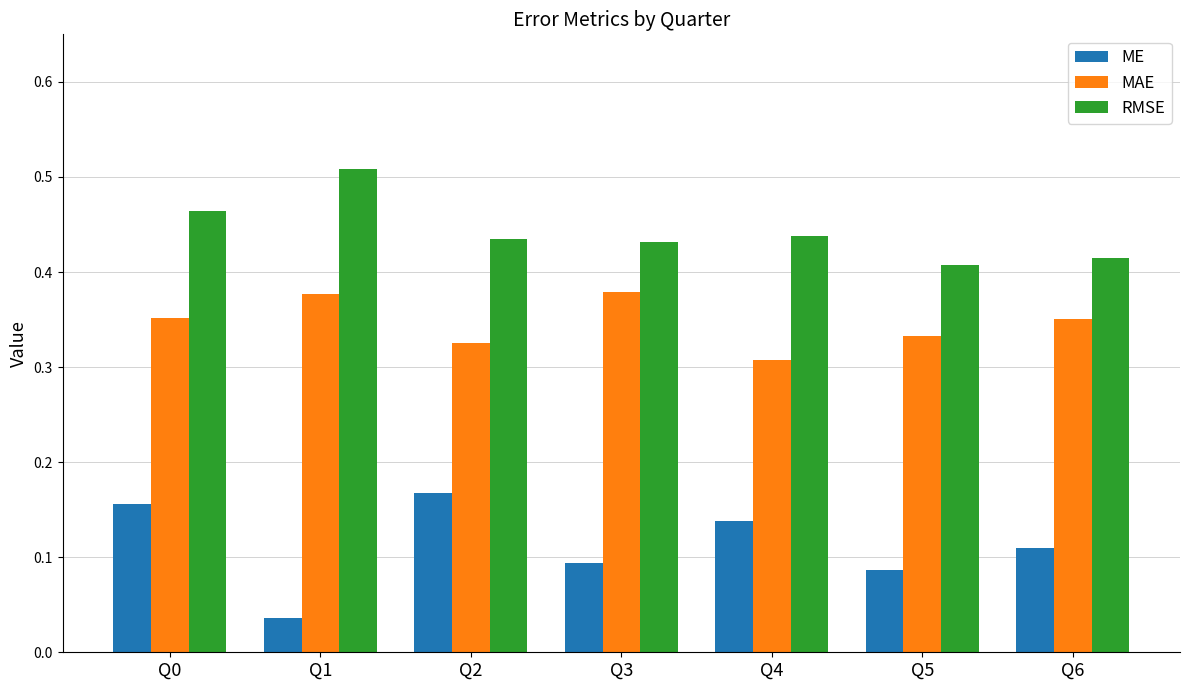

At which label is RMSE closest to 0?

Q5